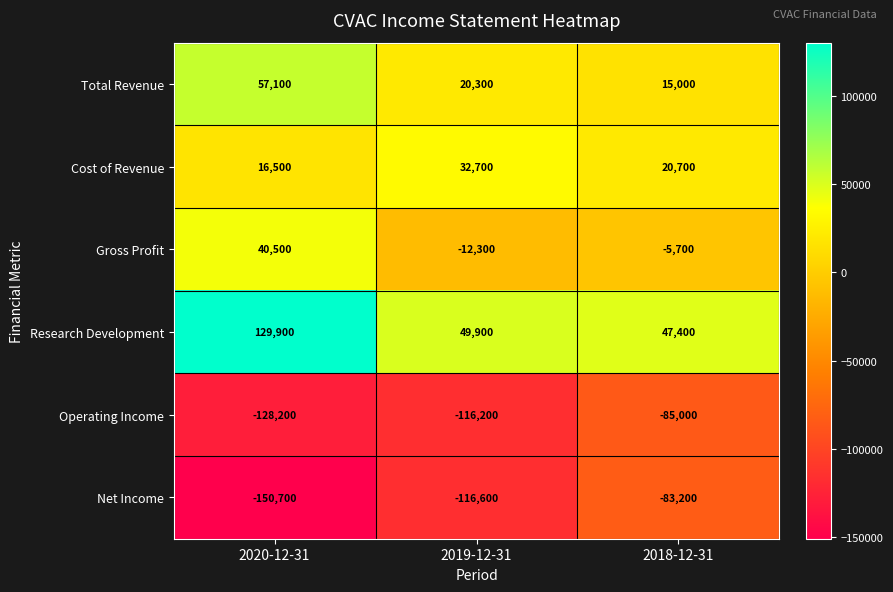

At which label does Operating Income first exceed -116200?

2018-12-31